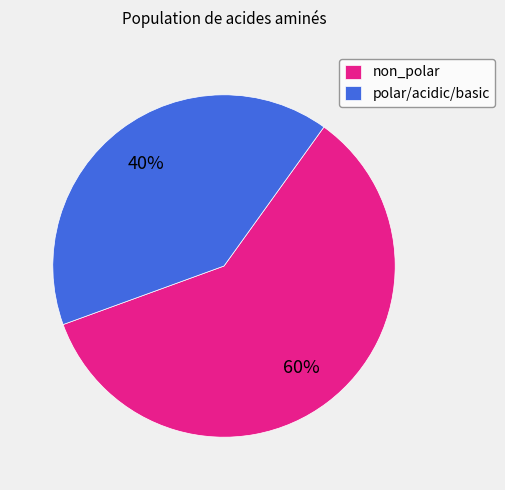

Combined, do polar/acidic/basic and non_polar account for over 50%?

Yes